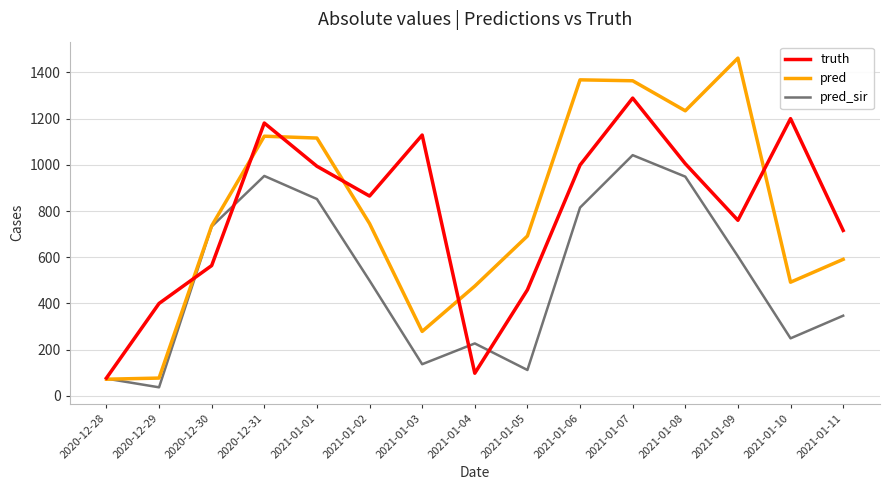

What is the approximate value of pred_sir at 2021-01-05?

112.0